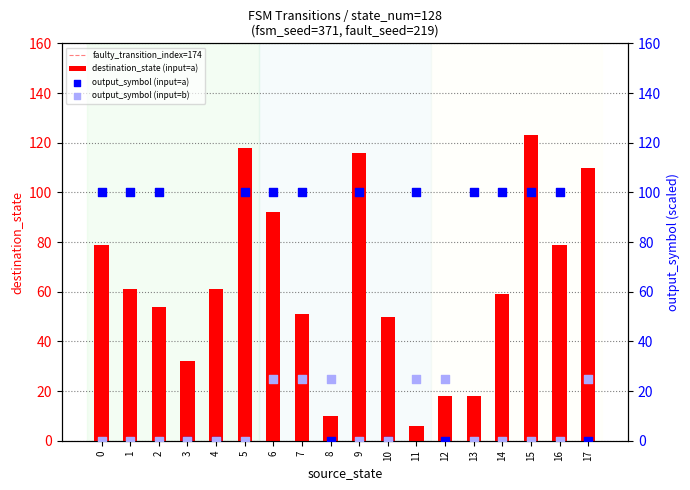

What is the difference between the maximum and second lowest values in the destination_state (input=a) series?

113